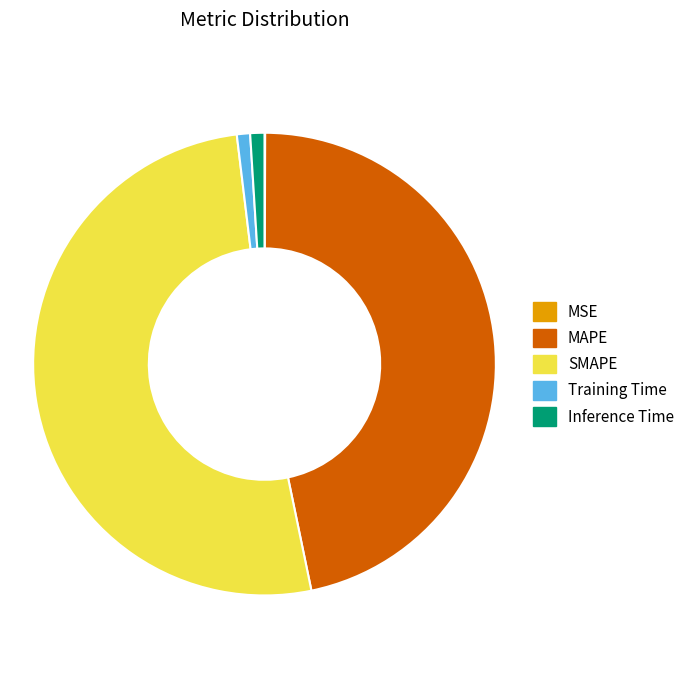

The SMAPE slice represents 51% of the pie. True or false?

True